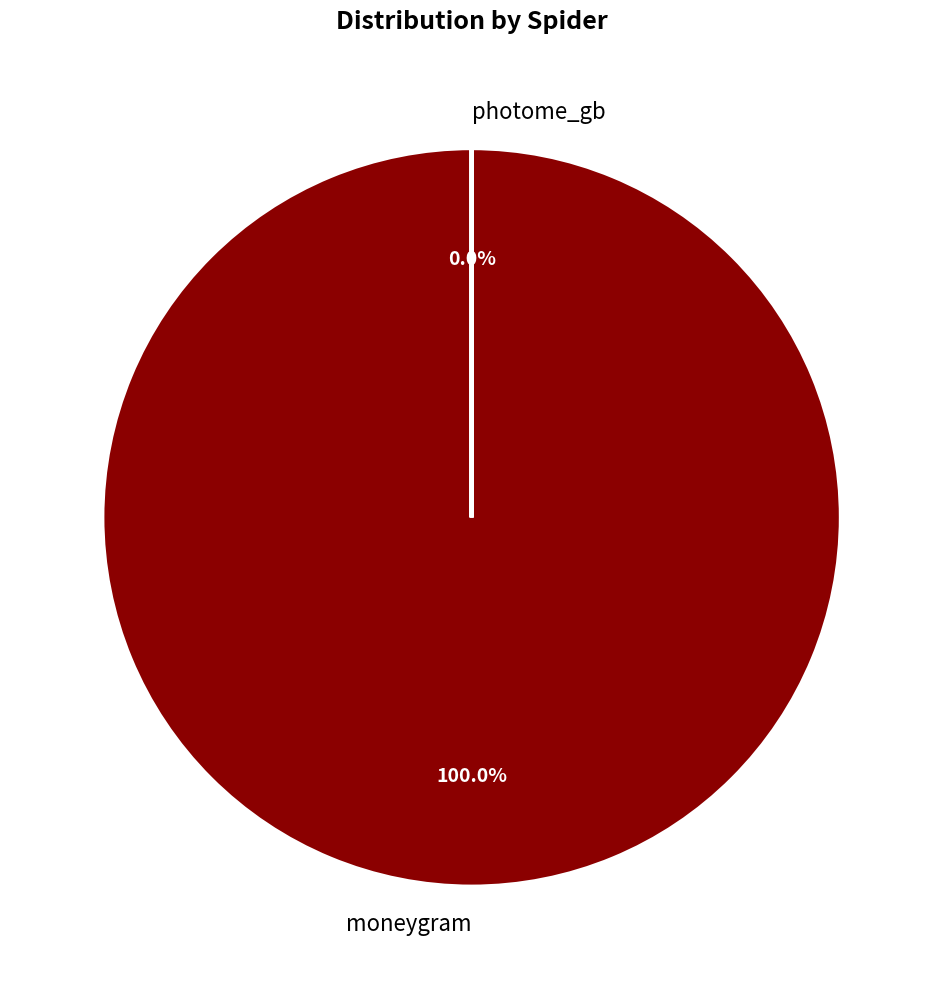

Which category has the smallest portion of the pie?

photome_gb